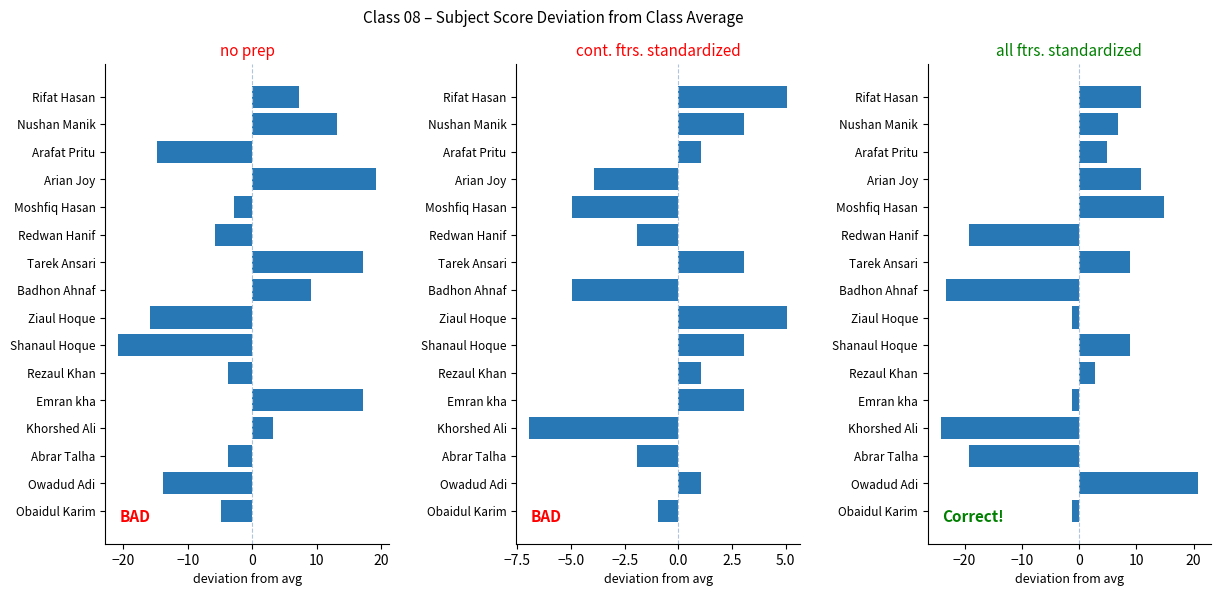

What is the difference between the highest and lowest values at Moshfiq Hasan?

19.8